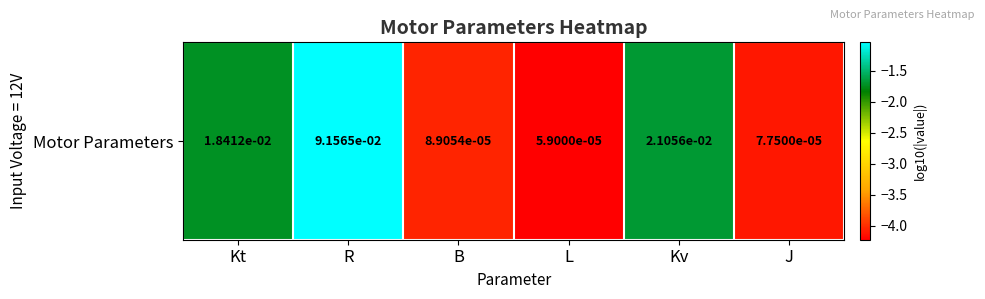

What is the change in value from R to Kv?

-0.6